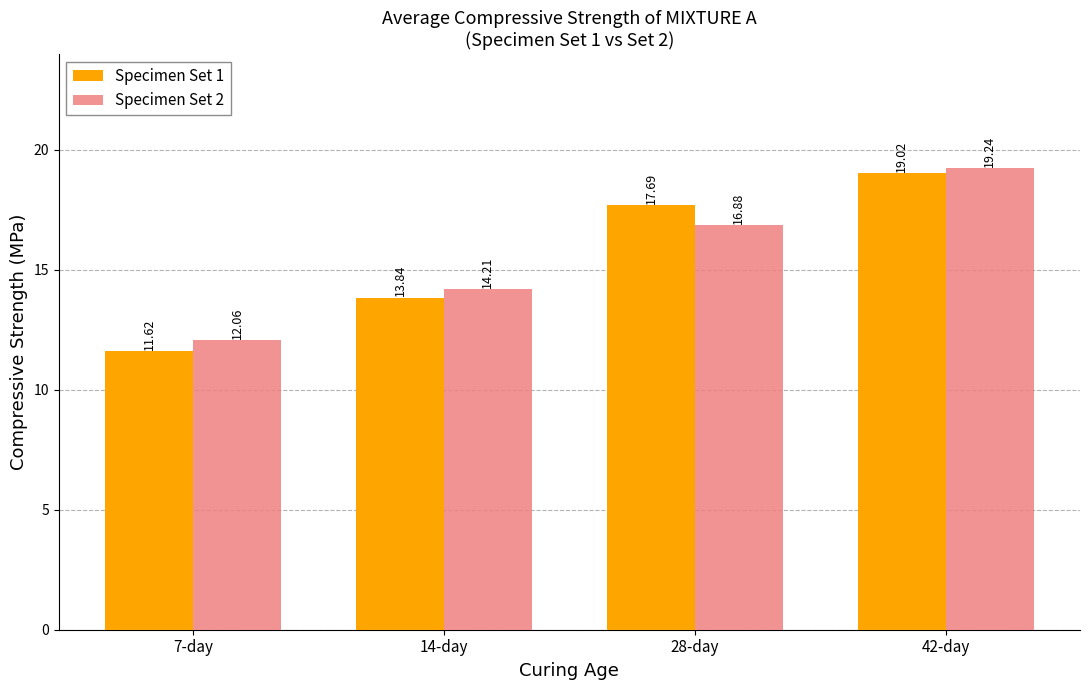

What are all the series names shown in the legend?

Specimen Set 1, Specimen Set 2